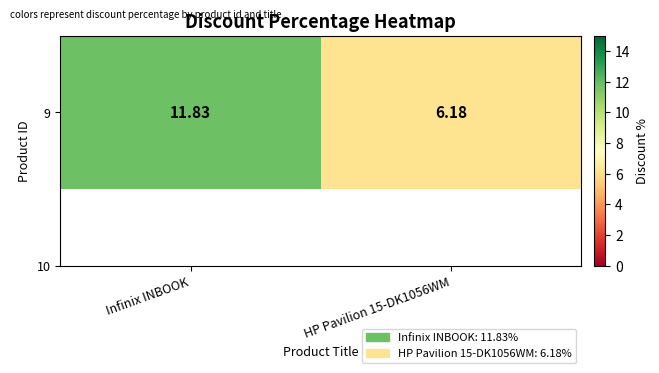

How many data points are above 11?

1